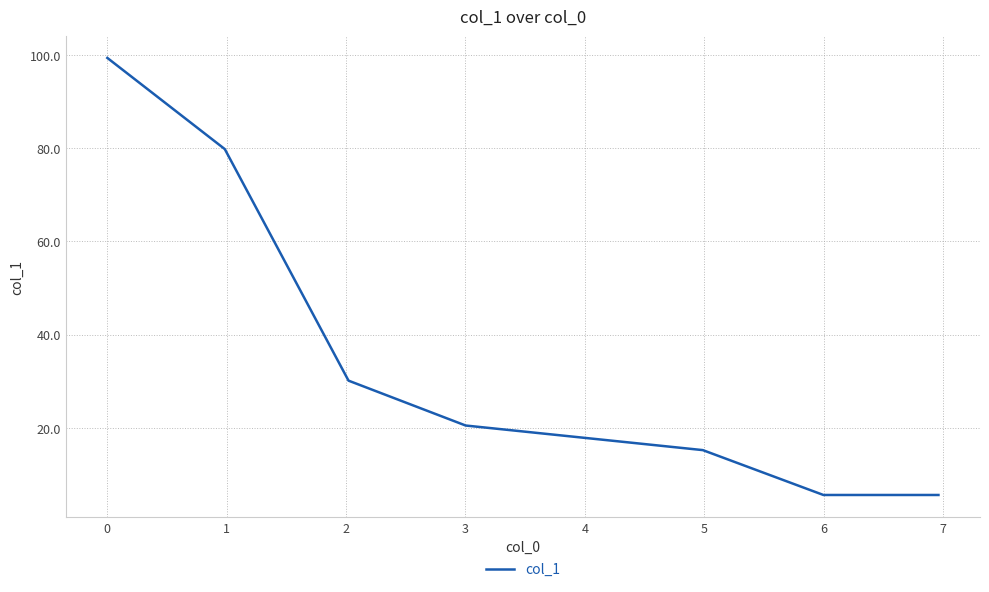

What is the average value?

36.6